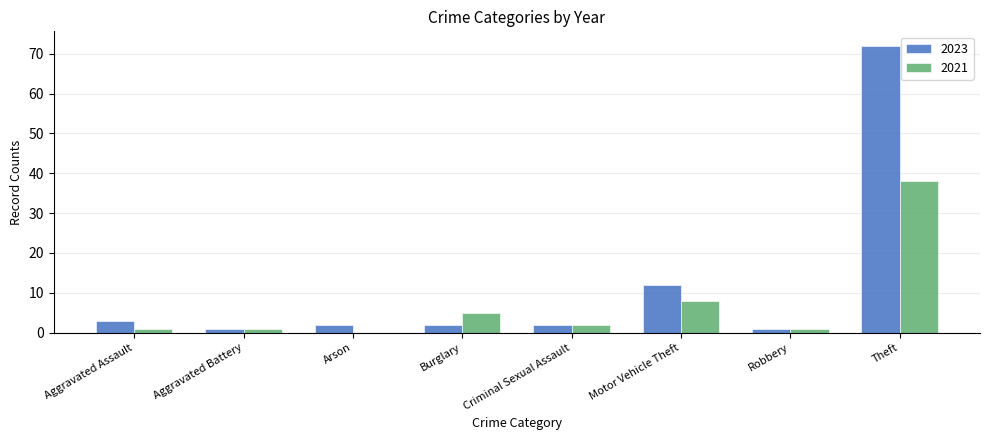

Reading right to left, extract all data points from this chart.

2023: Theft=72	Robbery=1	Motor Vehicle Theft=12	Criminal Sexual Assault=2	Burglary=2	Arson=2	Aggravated Battery=1	Aggravated Assault=3
2021: Theft=38	Robbery=1	Motor Vehicle Theft=8	Criminal Sexual Assault=2	Burglary=5	Arson=0	Aggravated Battery=1	Aggravated Assault=1